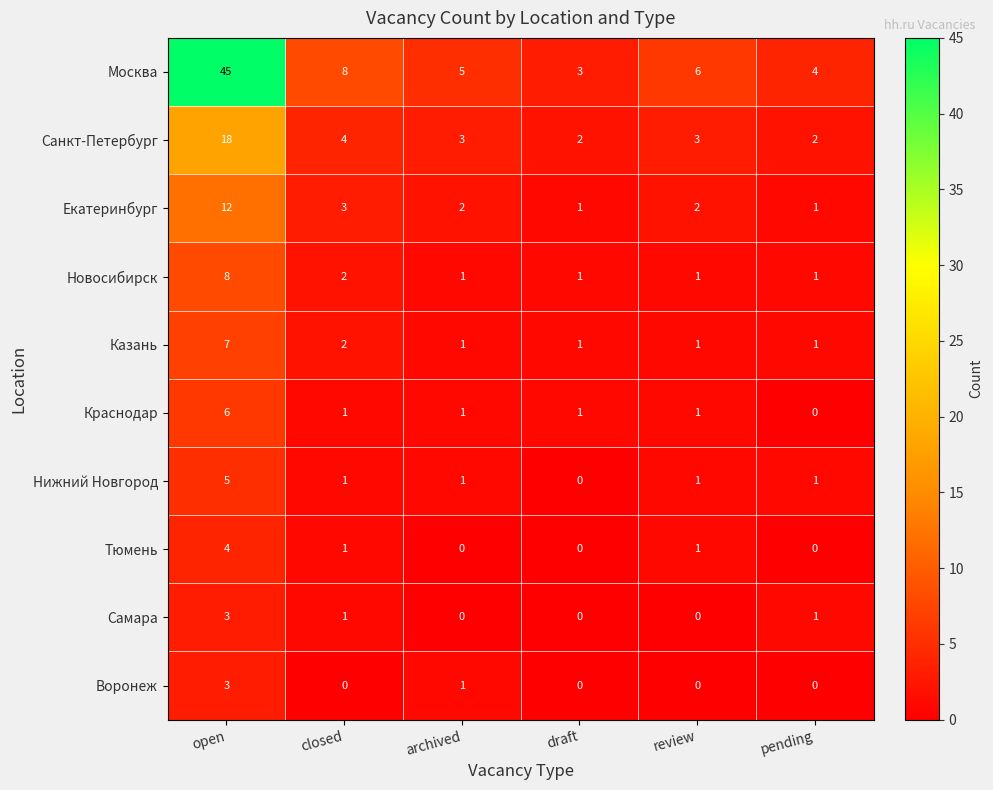

Which series has the largest range (max minus min)?

Москва